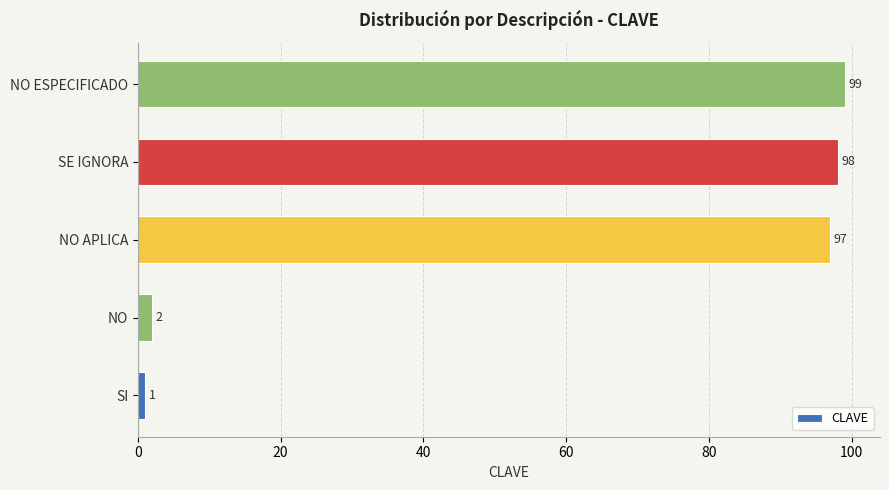

List the labels in order of value, largest first.

NO ESPECIFICADO, SE IGNORA, NO APLICA, NO, SI